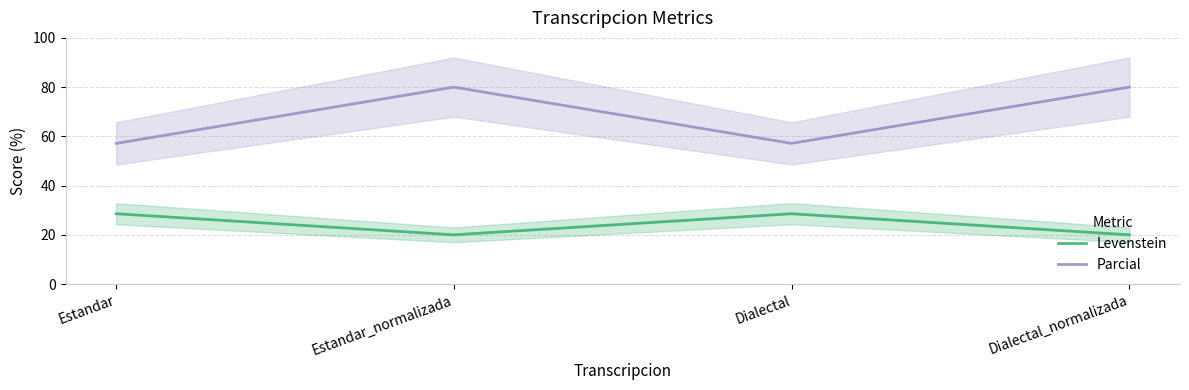

In Parcial, how many points are lower than both neighbors (excluding endpoints)?

1